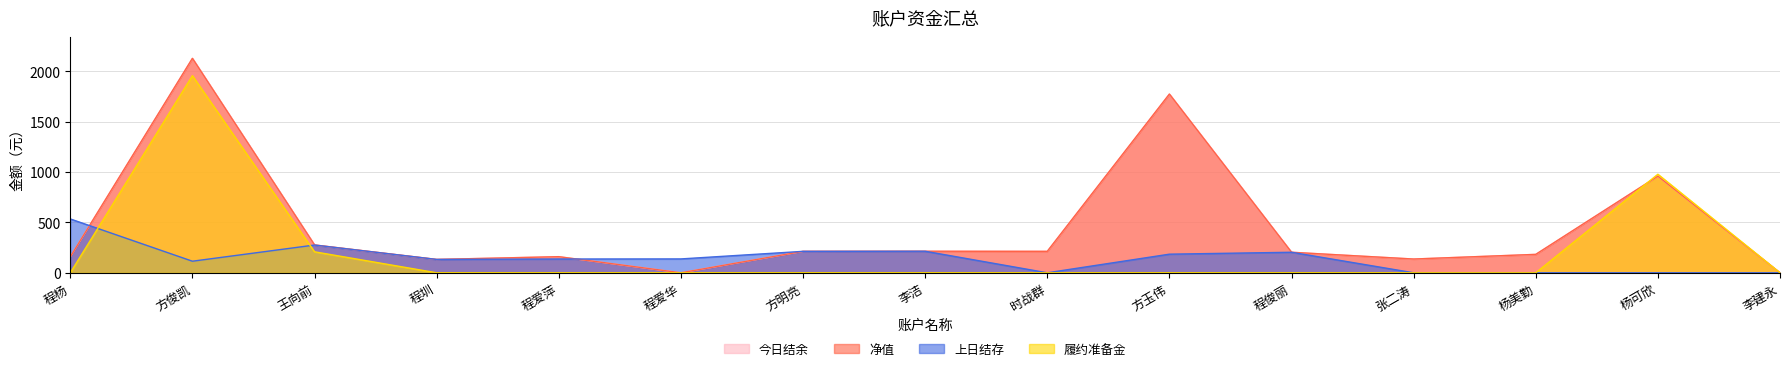

How many intersections are there between 上日结存 and 今日结余?

2